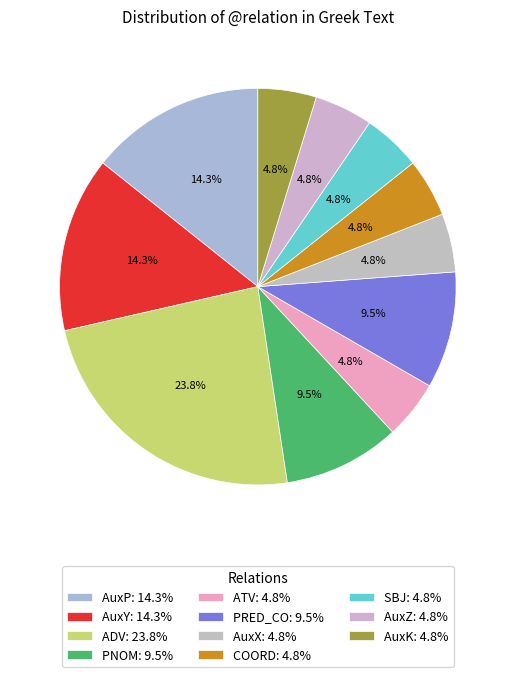

Is it true that COORD is 5% of the pie?

True